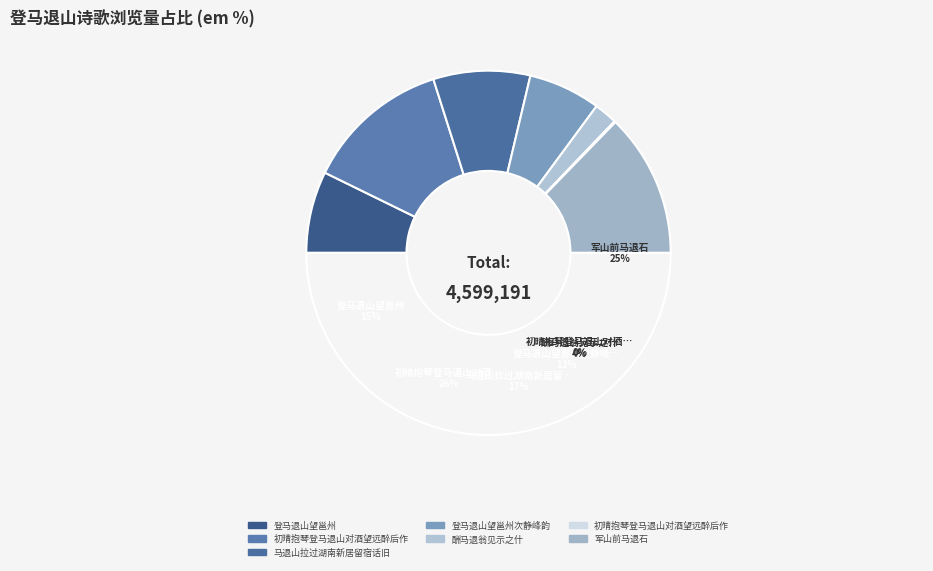

Does any single category account for the majority?

No